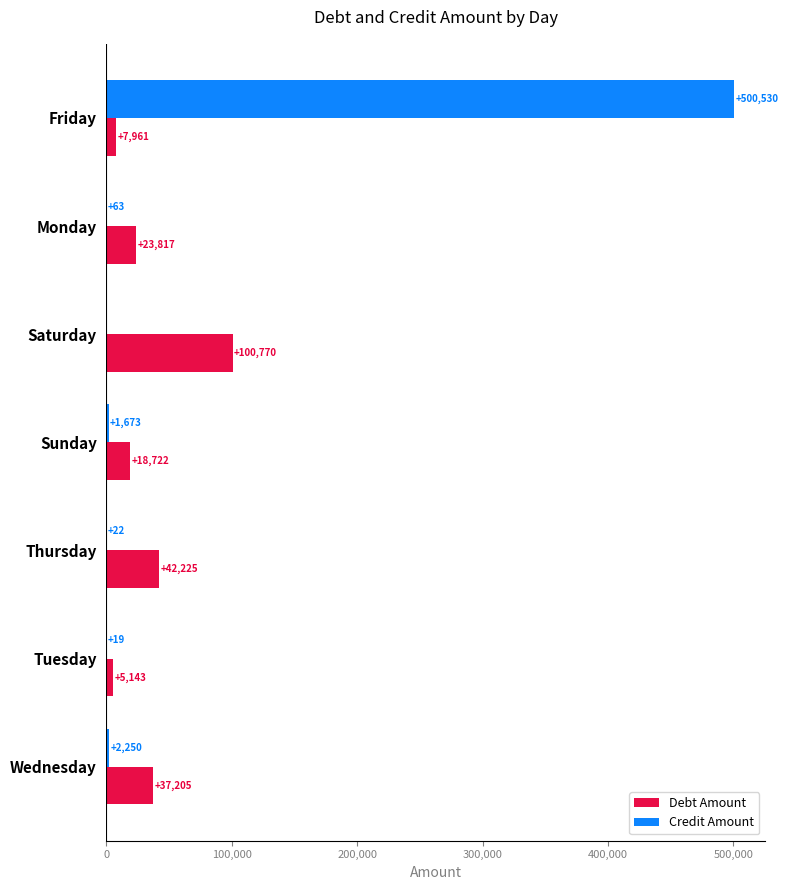

Count the number of categories in the chart.

7